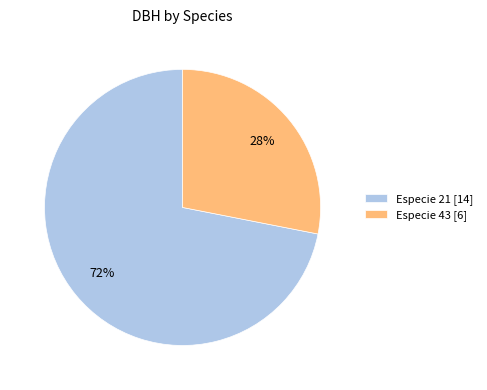

To the nearest percent, what percentage of the pie is Especie 21 [14]?

72%